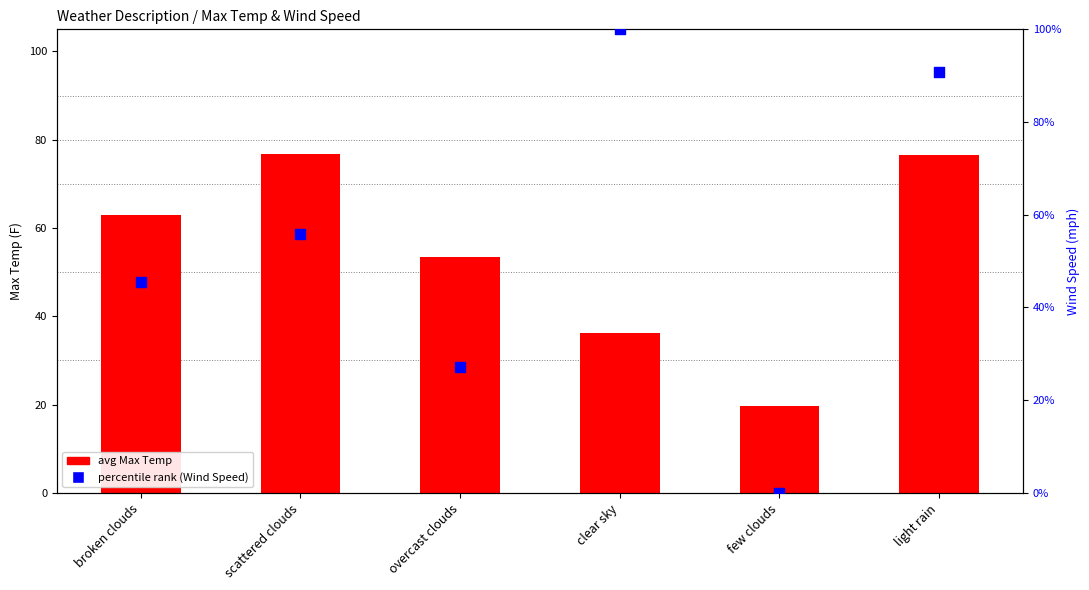

Which series contains the highest Y value?

percentile rank (Wind Speed)